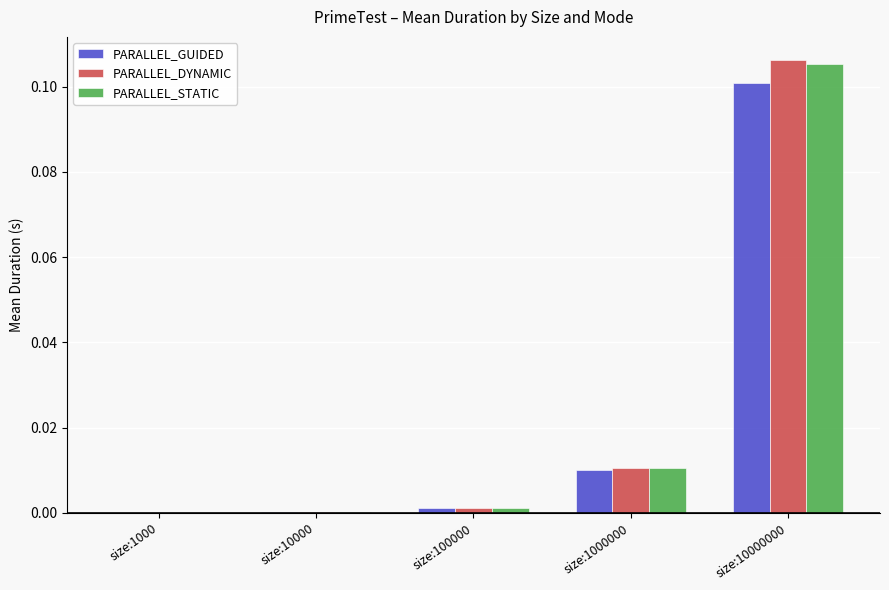

Which category has the highest value in the PARALLEL_GUIDED series?

size:10000000